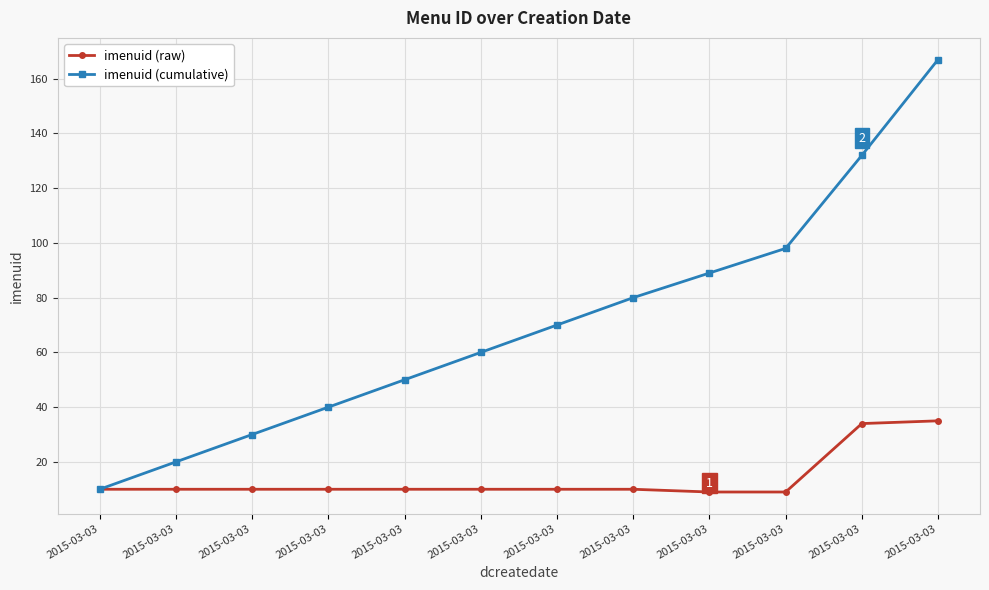

At which label does imenuid (raw) first exceed 10?

2015-03-03